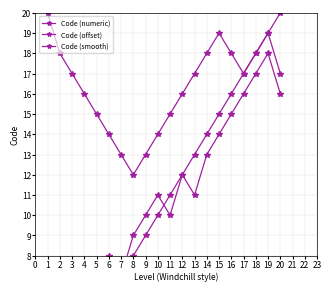

Reading left to right, list all the values displayed in this chart.

Code (numeric): 1	2	3	4	5	6	7	8	9	10	11	12	13	14	15	16	17	18	19	20
Code (offset): 3	5	4	7	6	8	7	9	10	11	10	12	11	13	14	15	16	17	18	16
Code (smooth): 20	18	17	16	15	14	13	12	13	14	15	16	17	18	19	18	17	18	19	17